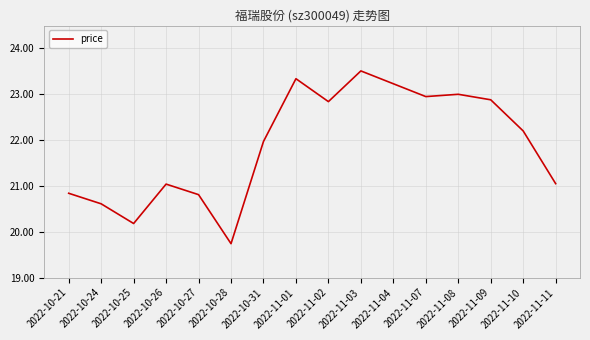

What value does the data have at 2022-11-11?

21.1